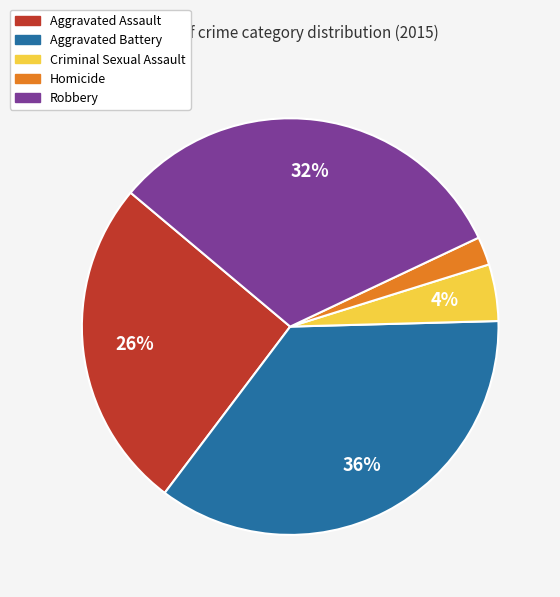

Which has a higher value, Robbery or Aggravated Battery?

Aggravated Battery